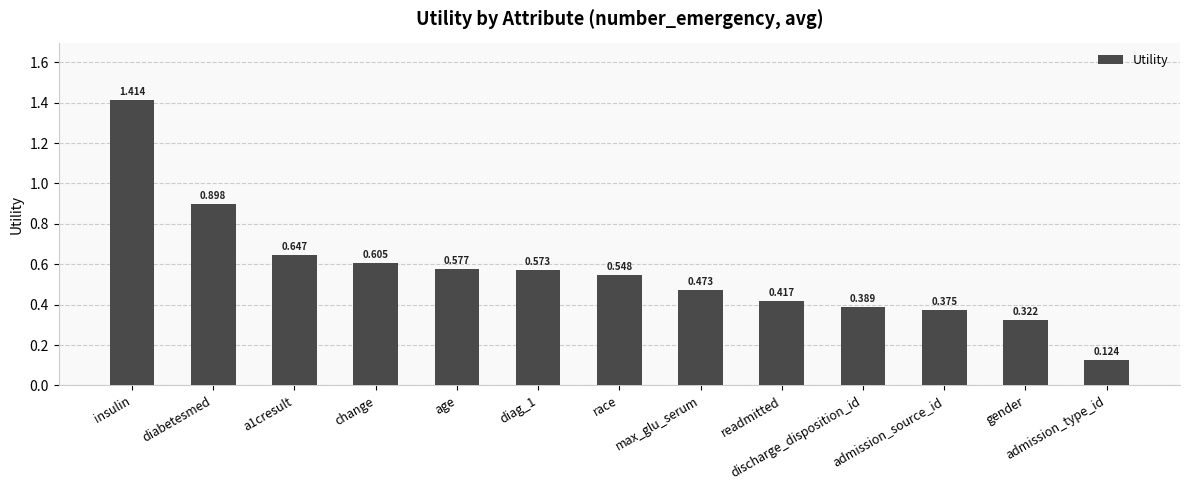

Which has a higher value, readmitted or race?

race